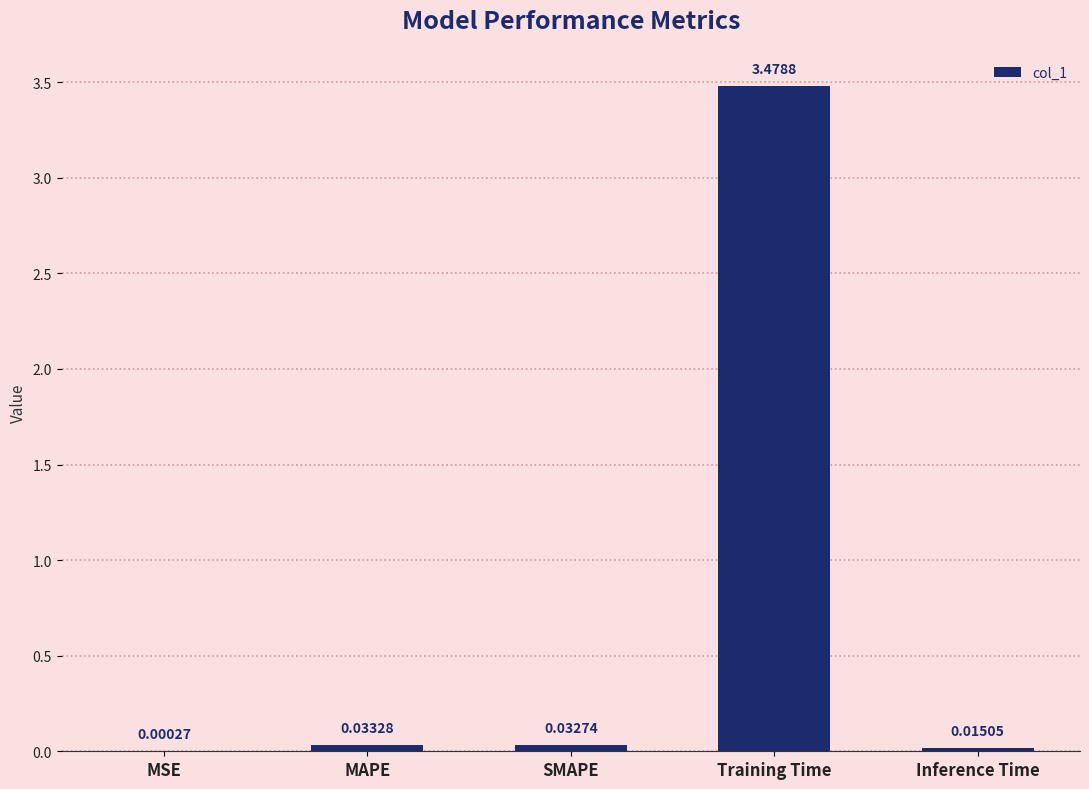

How many categories are shown in the chart?

5